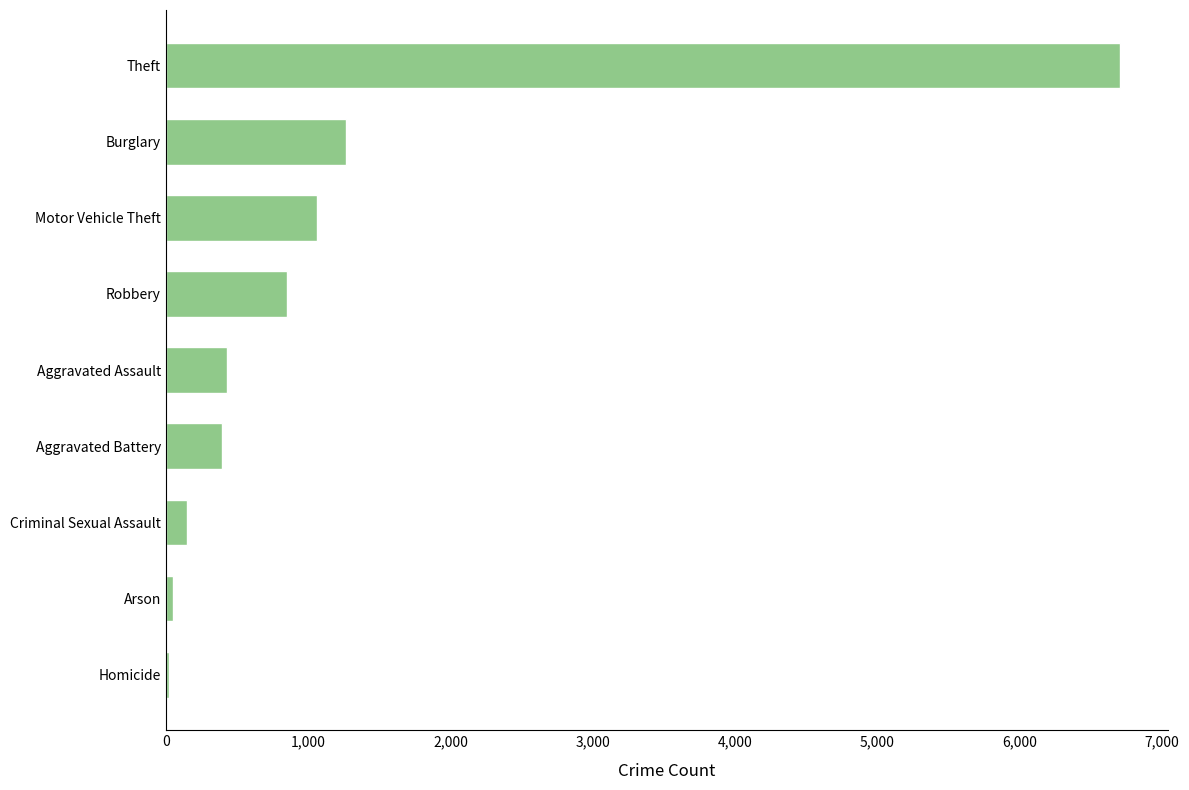

How many categories are shown in the chart?

9